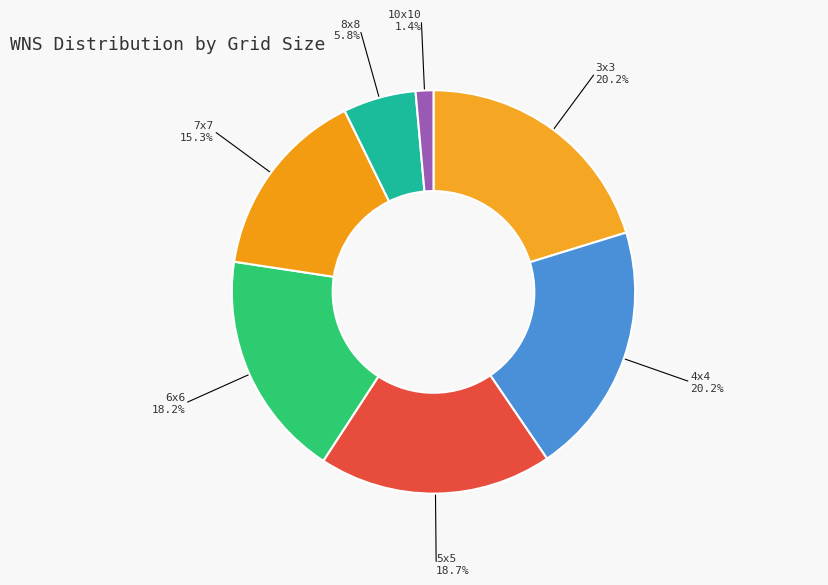

How many slices are in this pie chart?

7